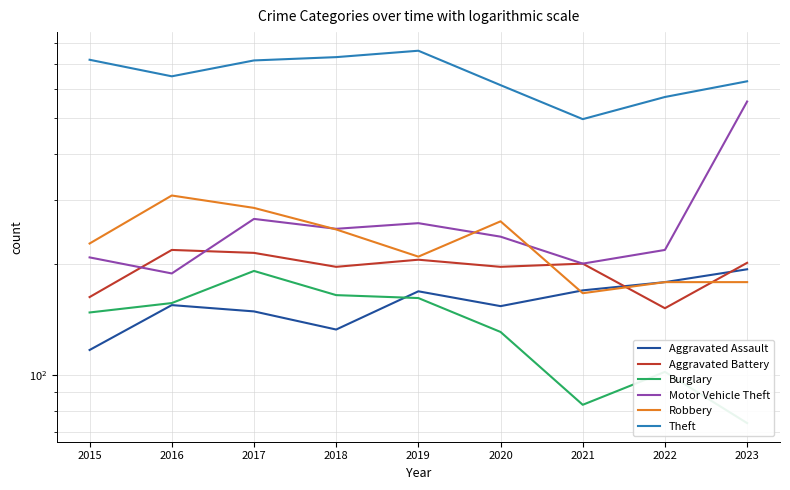

Rank the categories by Aggravated Battery value from lowest to highest.

2022, 2015, 2018, 2020, 2021, 2023, 2019, 2017, 2016